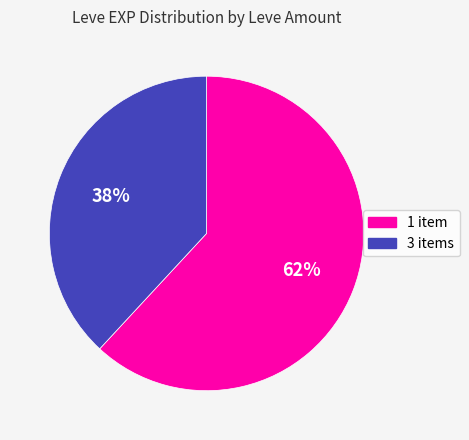

To the nearest percent, what is the average slice percentage?

50%